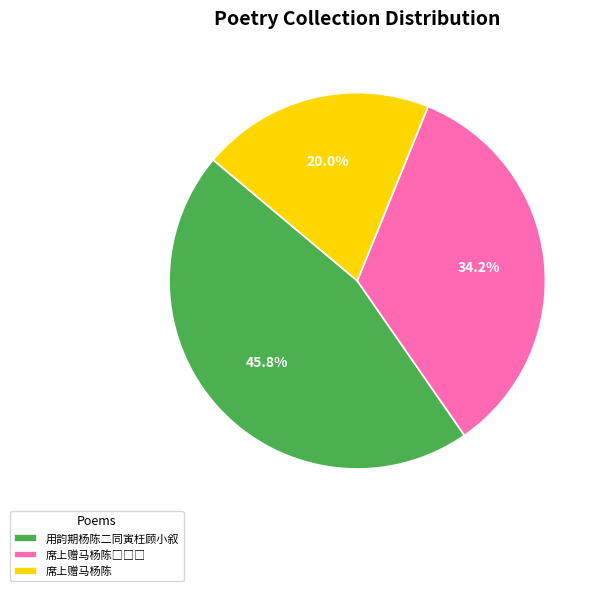

Which category has the smallest portion of the pie?

席上赠马杨陈